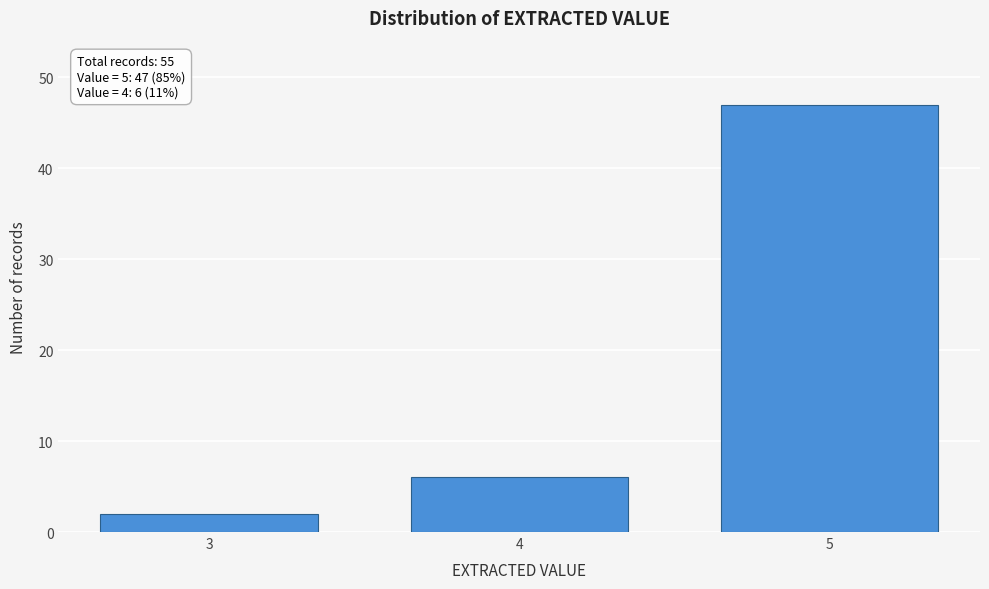

Reading left to right, list all the values displayed in this chart.

2	6	47